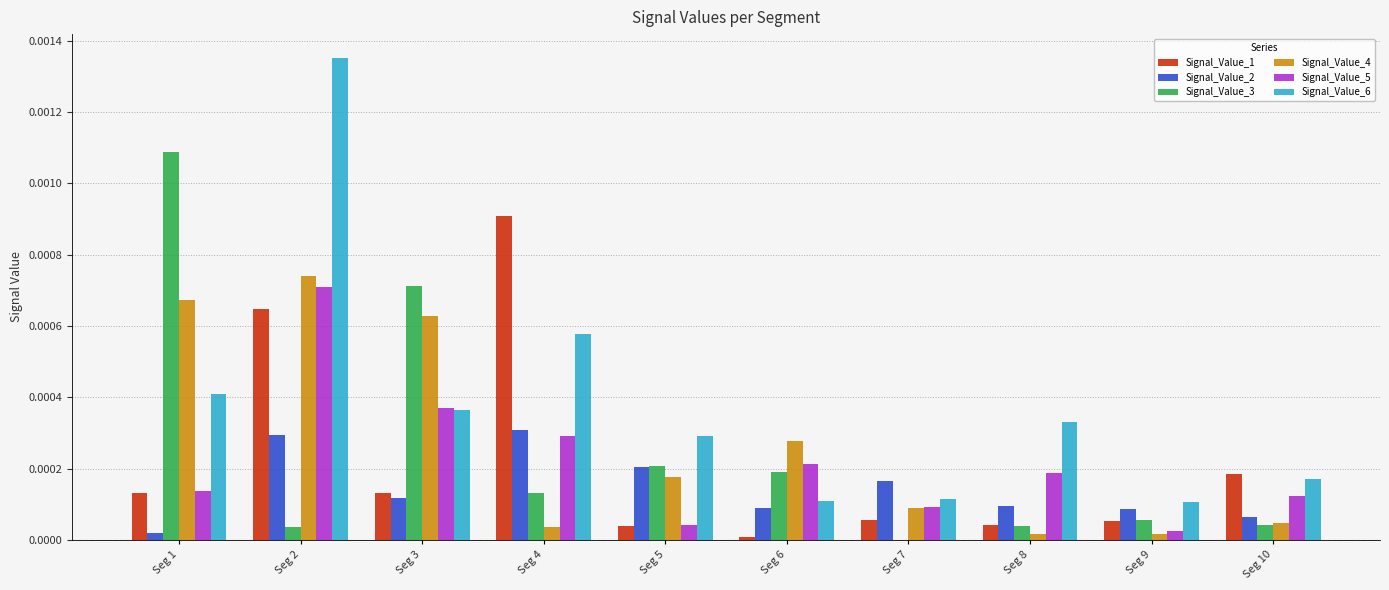

Is it true that Signal_Value_4 equals 0.0 at Seg 3?

True